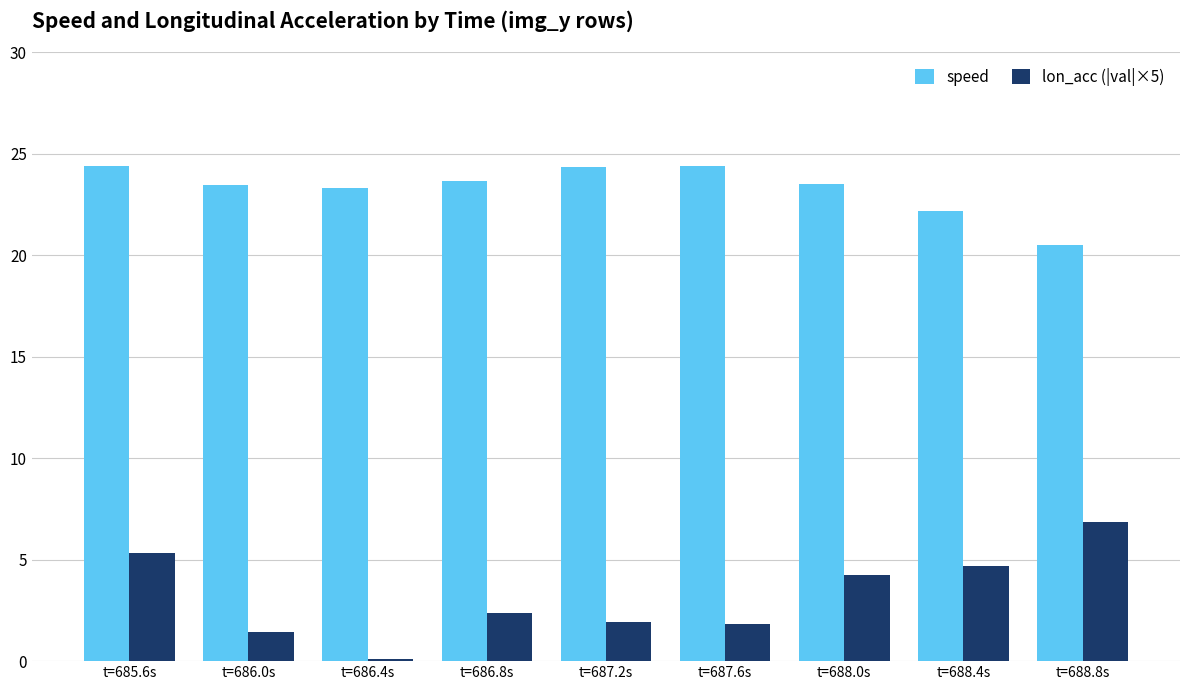

Is the value of lon_acc (|val|×5) at t=687.2s greater than the value of speed at t=688.4s?

No